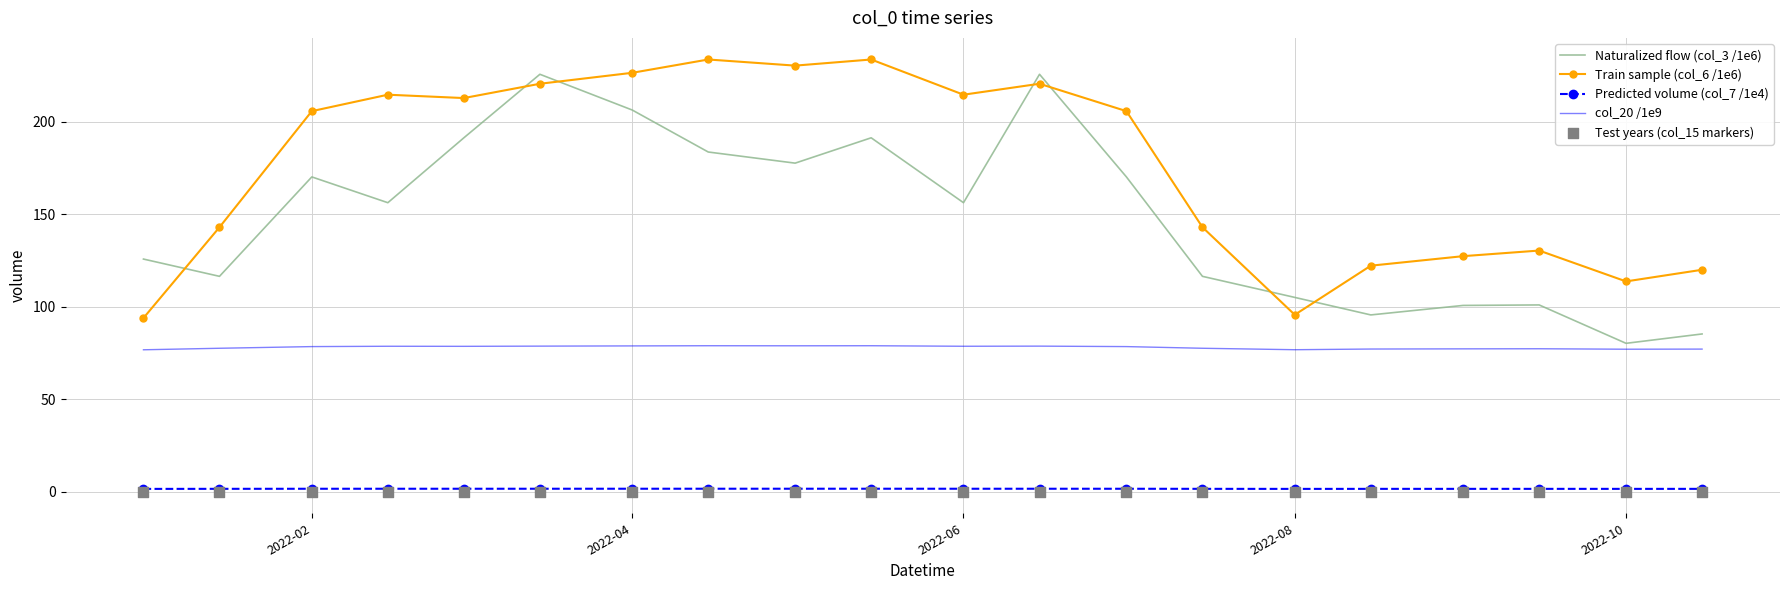

The Predicted volume (col_7 /1e4) series shows 1.5 at 2022-10. True or false?

True